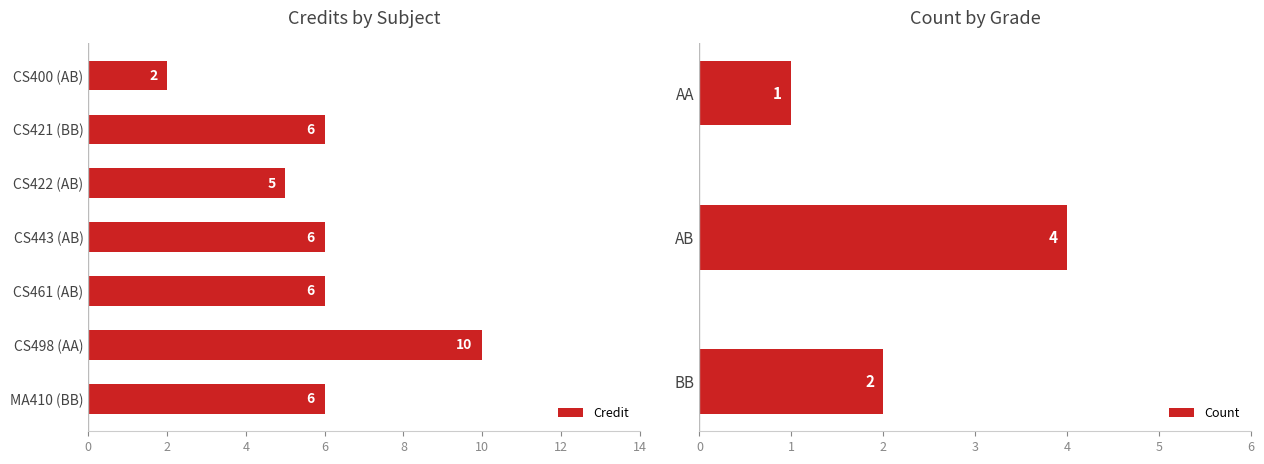

What is the approximate value of Credit at CS461 (AB)?

6